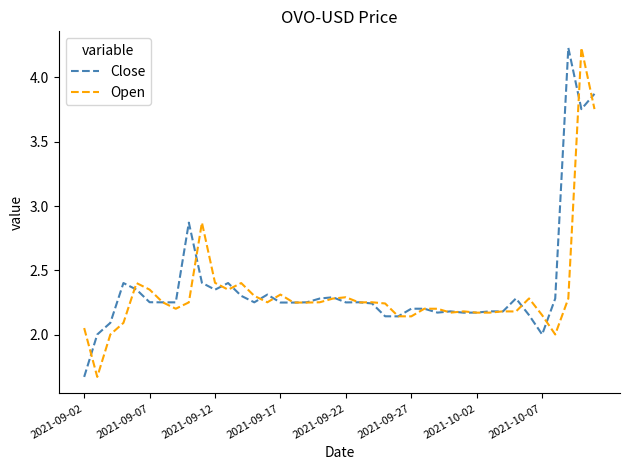

How many lines are shown in the chart?

2